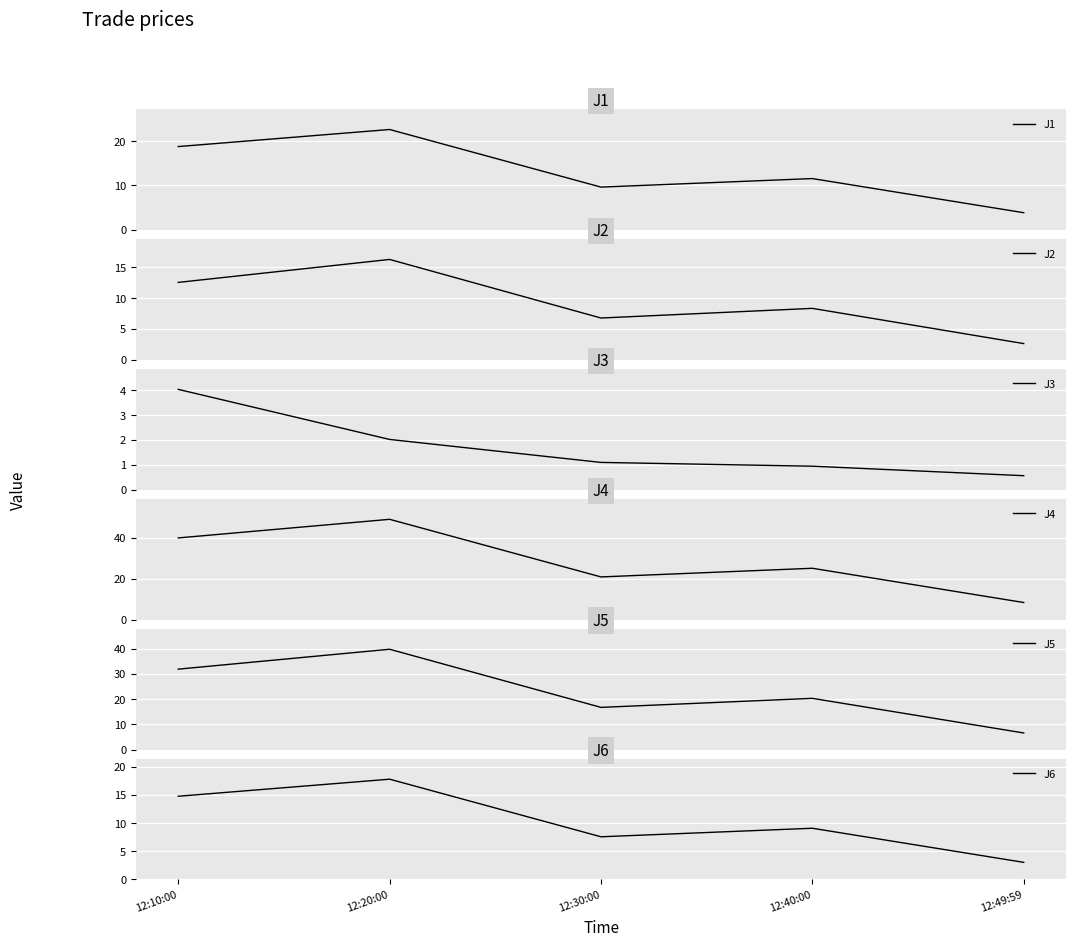

Between 12:40:00 and 12:49:59, which series saw the biggest shift?

J4